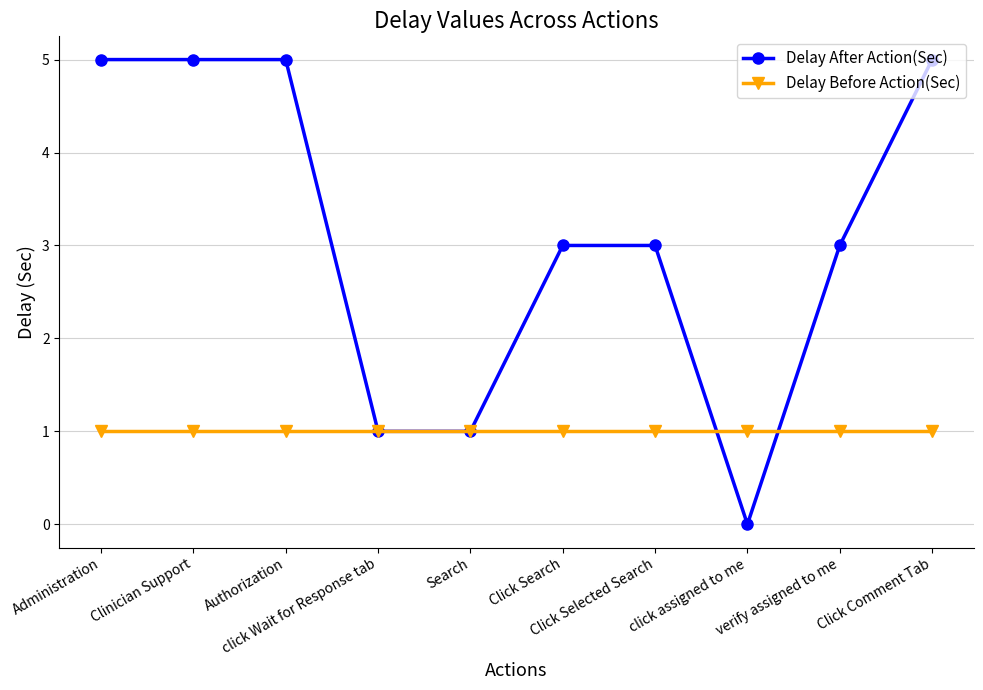

What position from the right is click assigned to me?

3